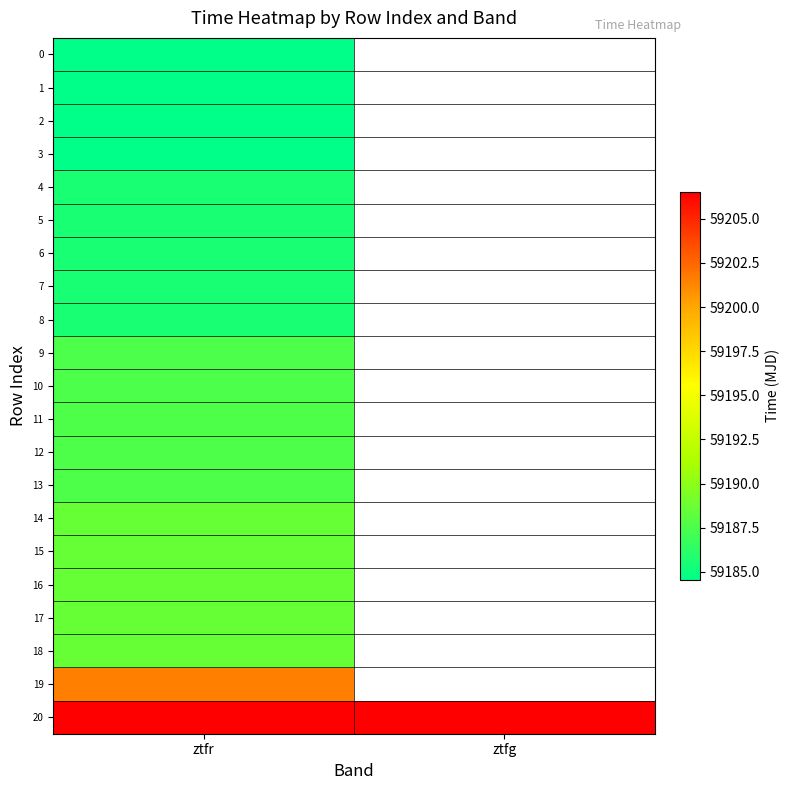

Which series has the widest spread of values?

20